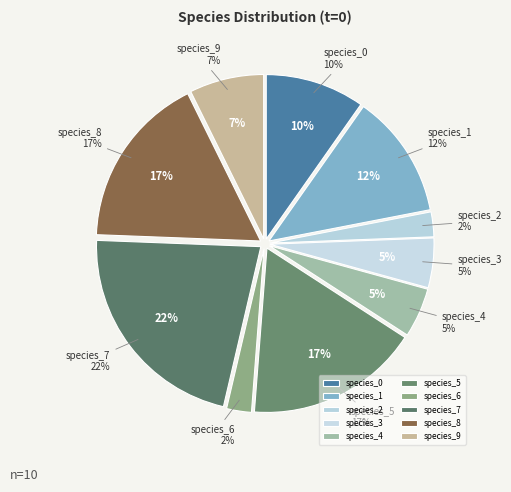

To the nearest percent, what is the difference between the largest and smallest slice percentages?

20%